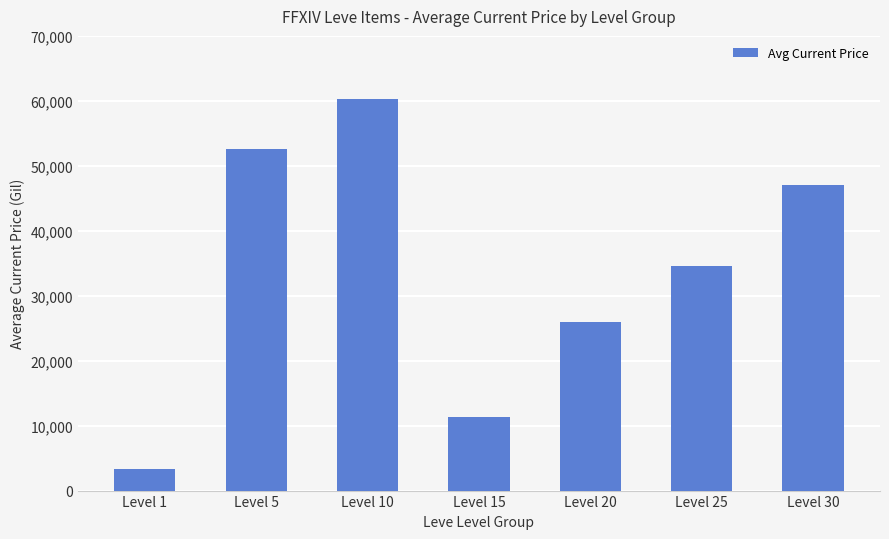

What is the difference between the second highest and minimum values?

49256